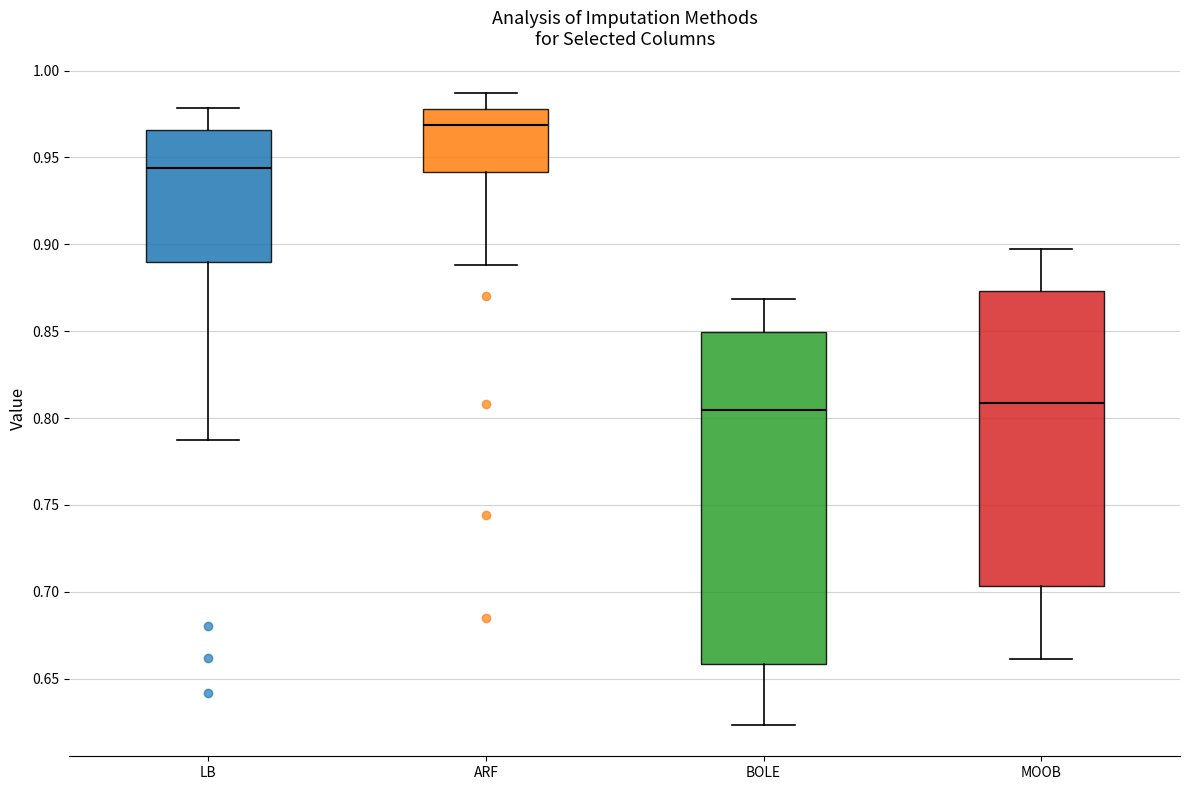

Which box is the tallest, from its lower edge to its upper edge?

BOLE